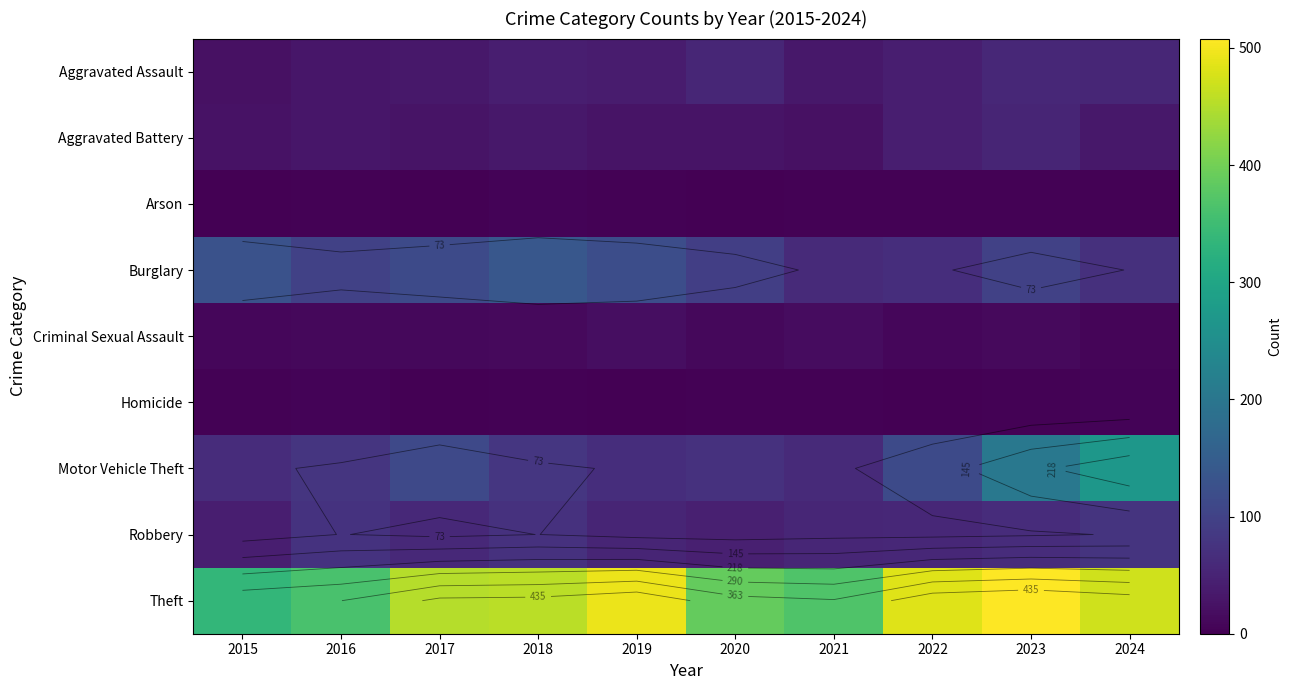

Which series has the largest range (max minus min)?

Motor Vehicle Theft